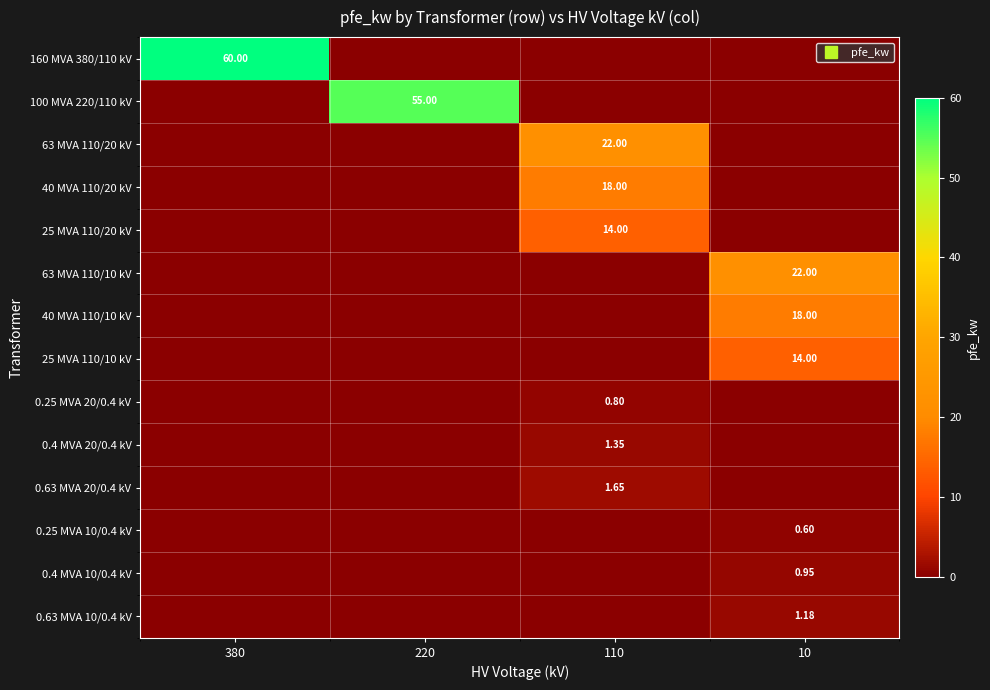

Which label corresponds to the smallest value in the chart?

220